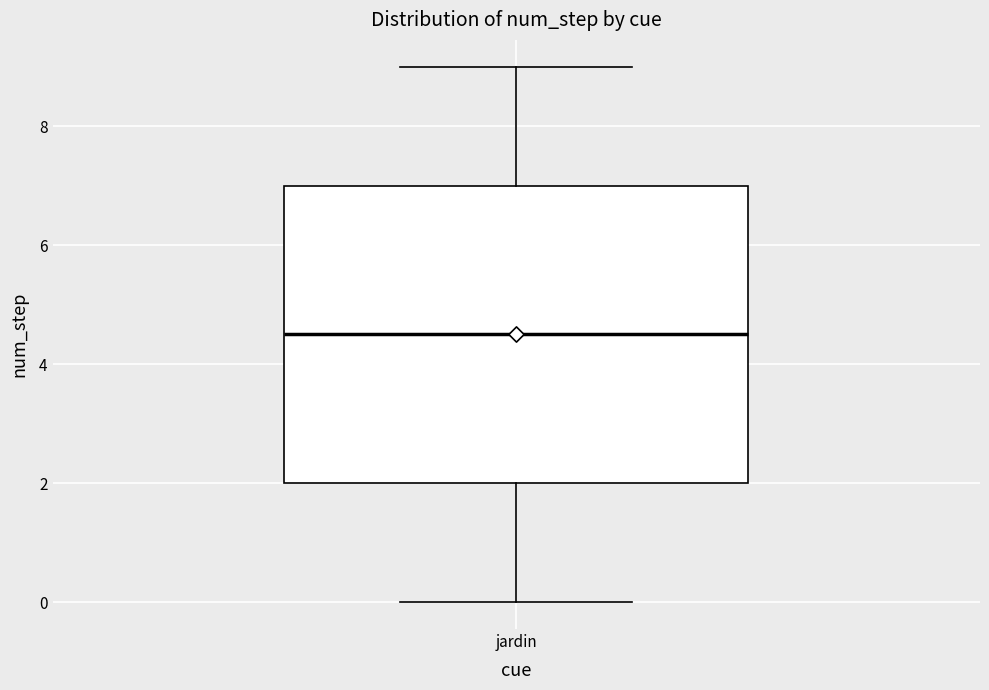

Where is the lower edge of the box for jardin on the y-axis? The values are not printed on the chart, so give them approximately, as read against the axis.

2.0